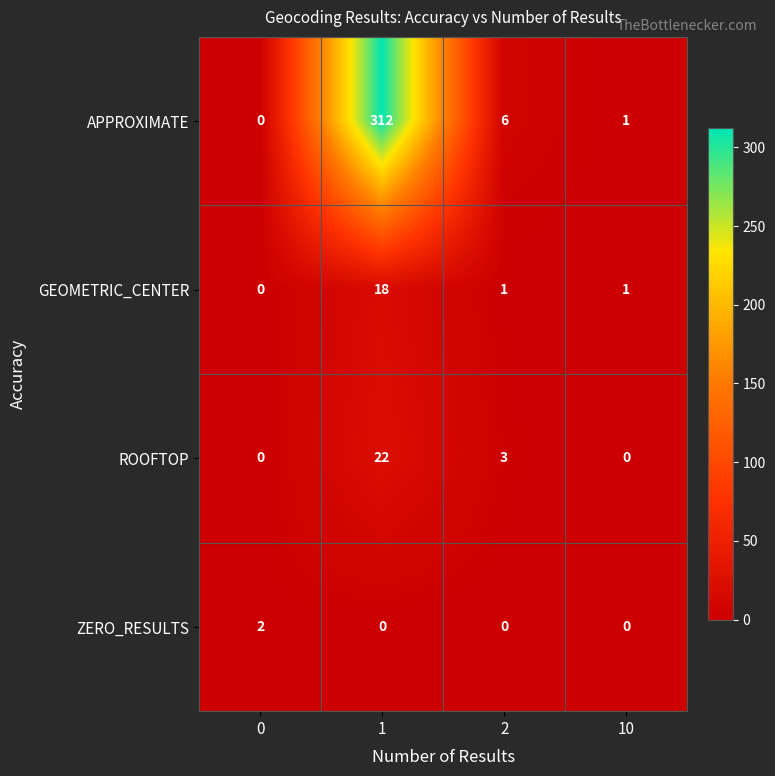

How many ROOFTOP values are between 0 and 22?

4